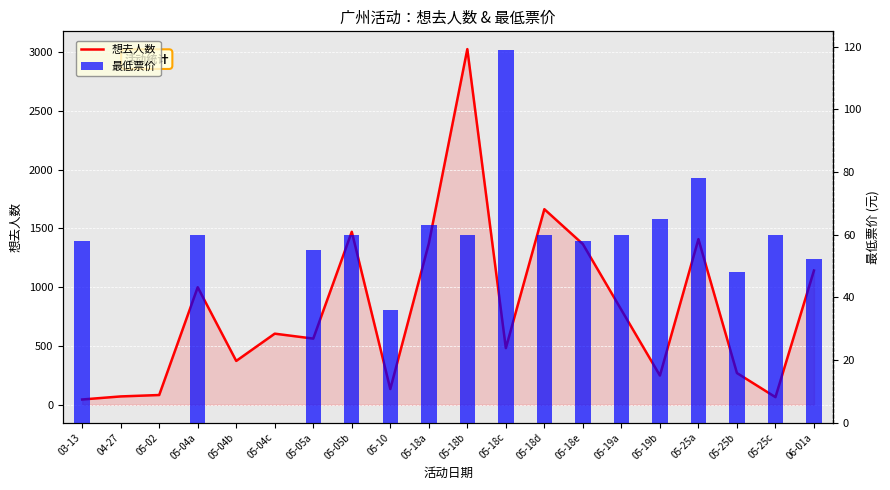

Which label corresponds to the smallest value in the chart?

04-27